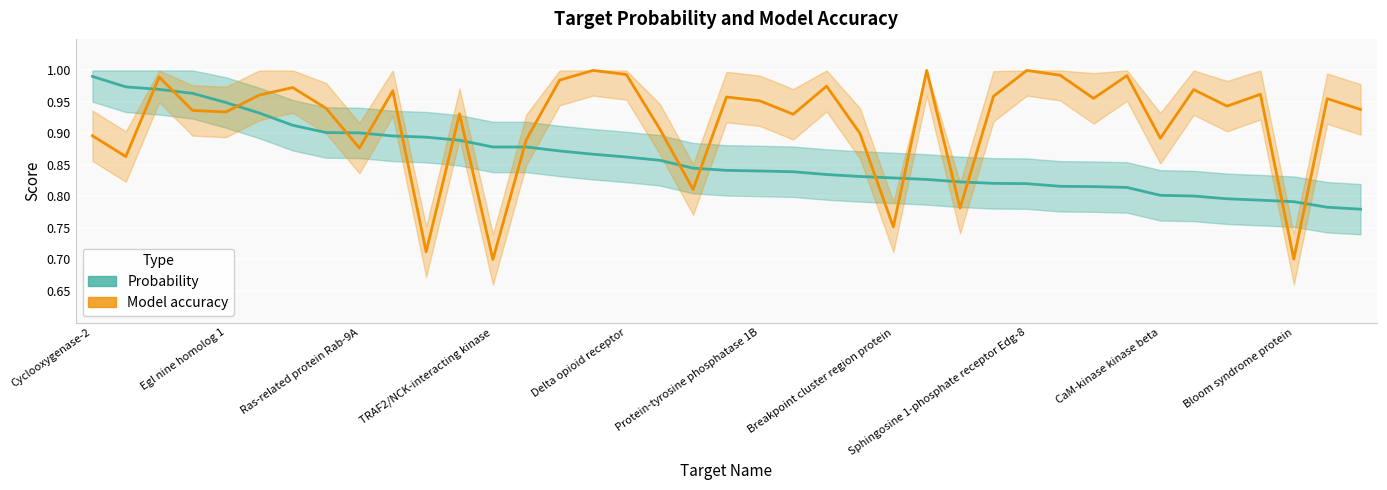

What is the sum of the Probability values at 11 and Sphingosine 1-phosphate receptor Edg-8?

1.8